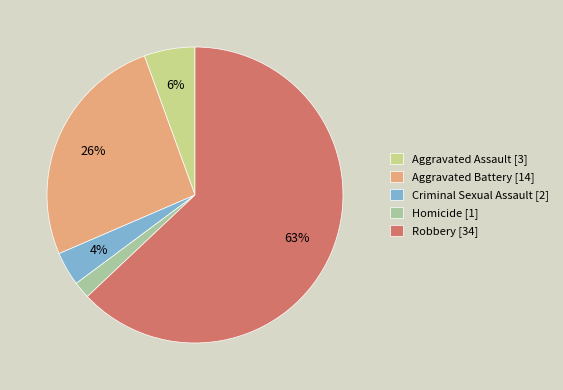

The Criminal Sexual Assault slice represents 4% of the pie. True or false?

True